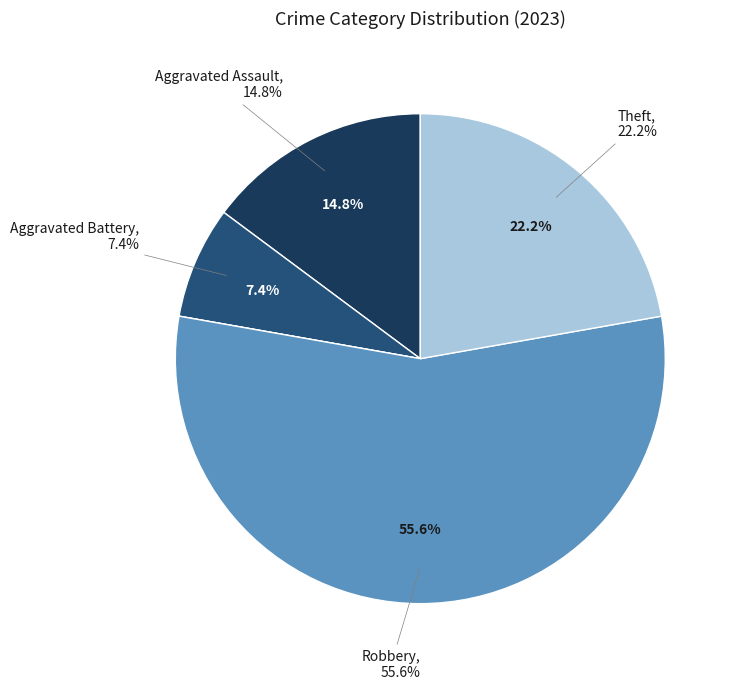

Count the number of slices in the pie.

5